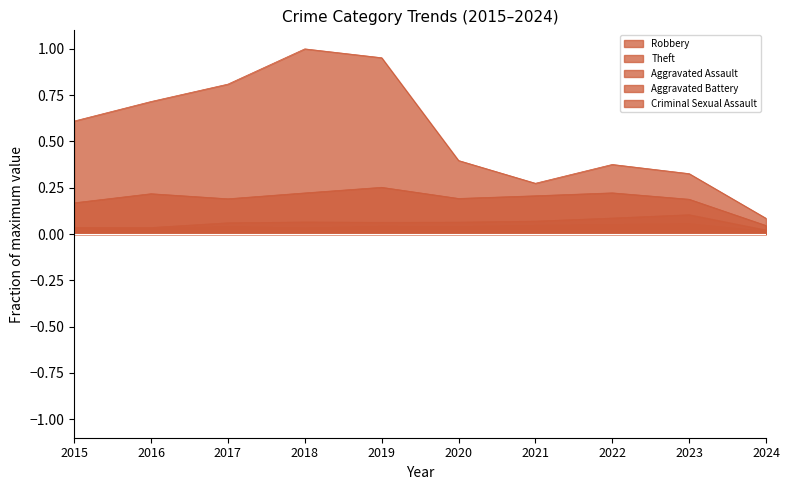

What is the difference between the maximum and second lowest values in the Theft series?

0.7